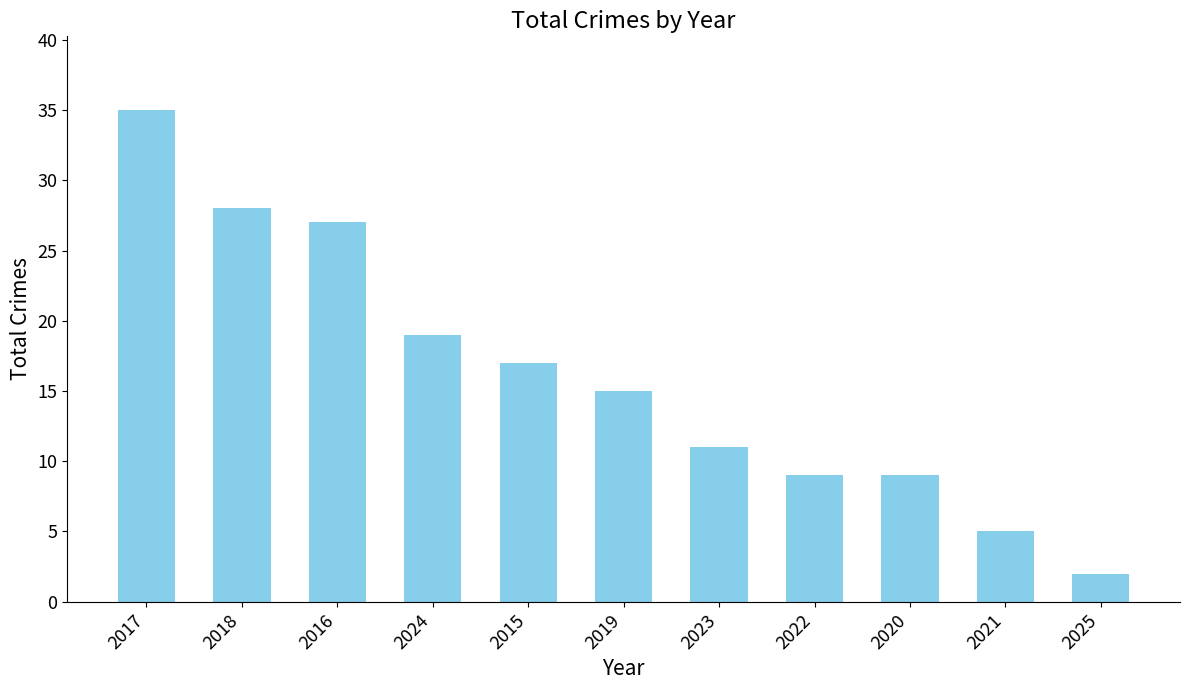

Which has a higher value, 2015 or 2018?

2018